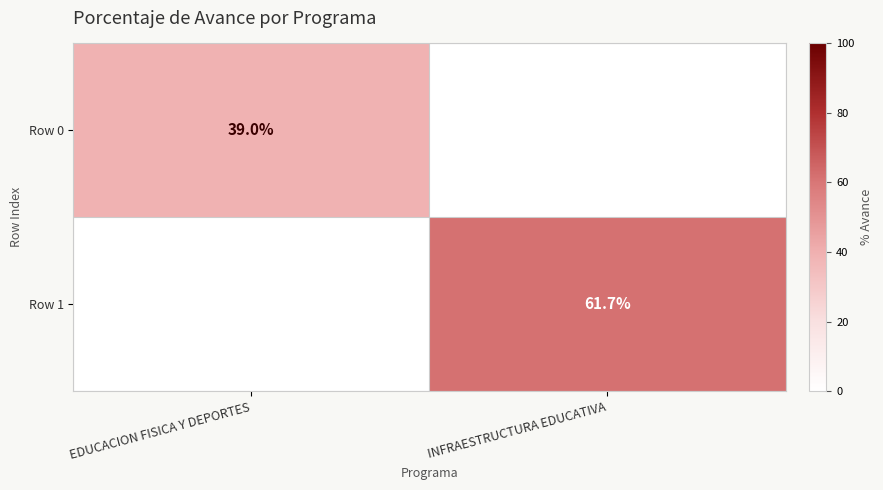

At which category is the sum across all series the highest?

INFRAESTRUCTURA EDUCATIVA